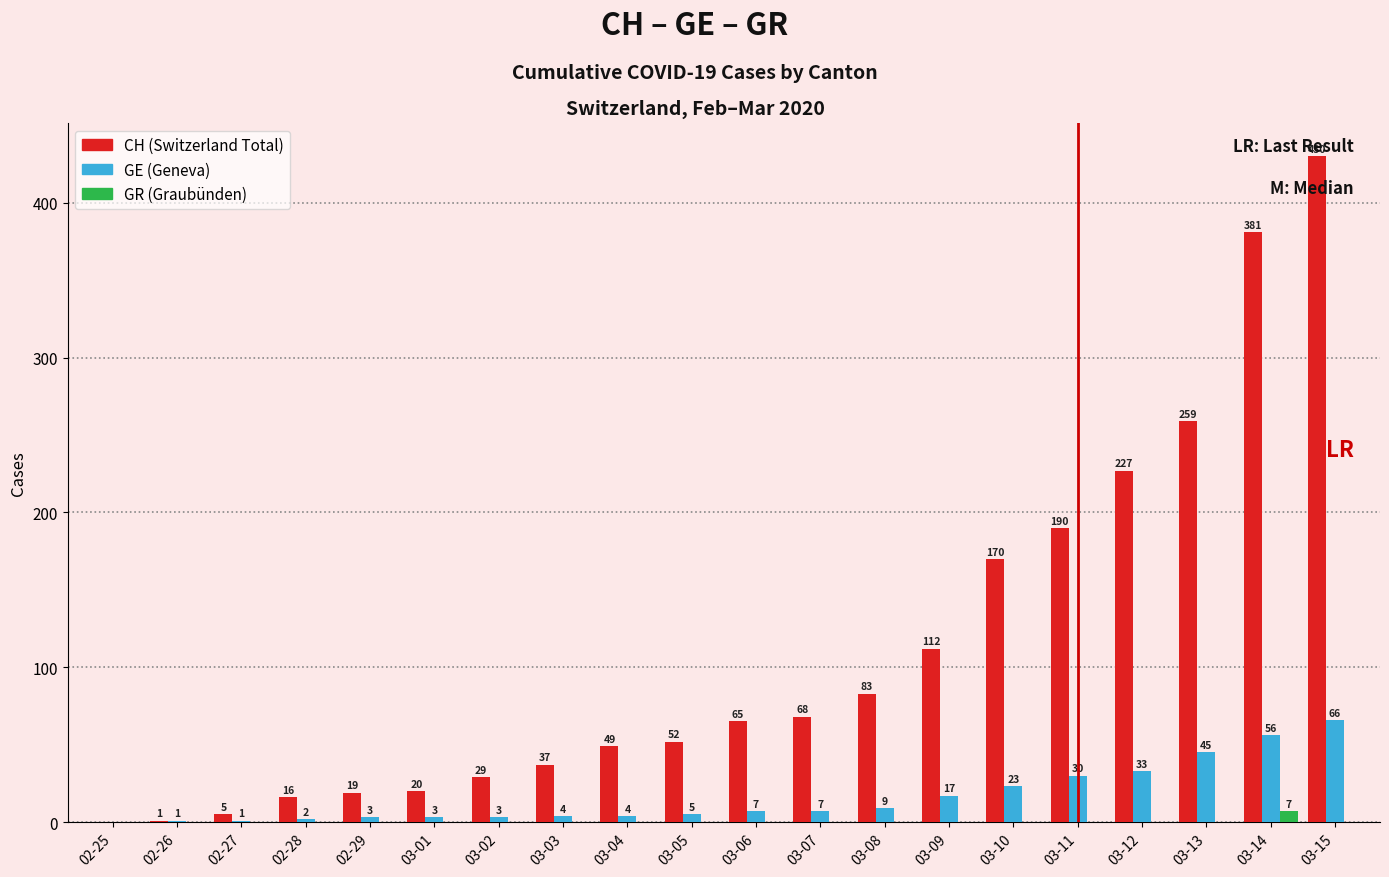

At which category is the sum across all series the highest?

03-15